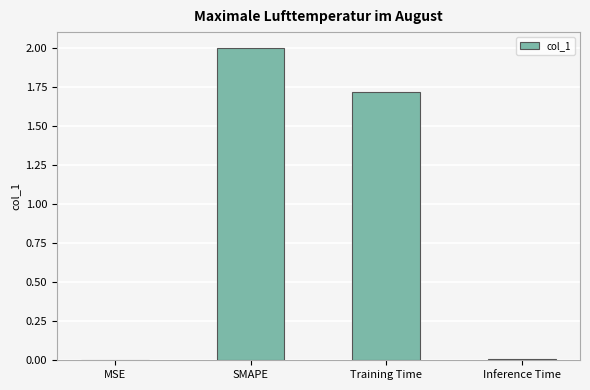

Which category has the highest value across all series?

SMAPE